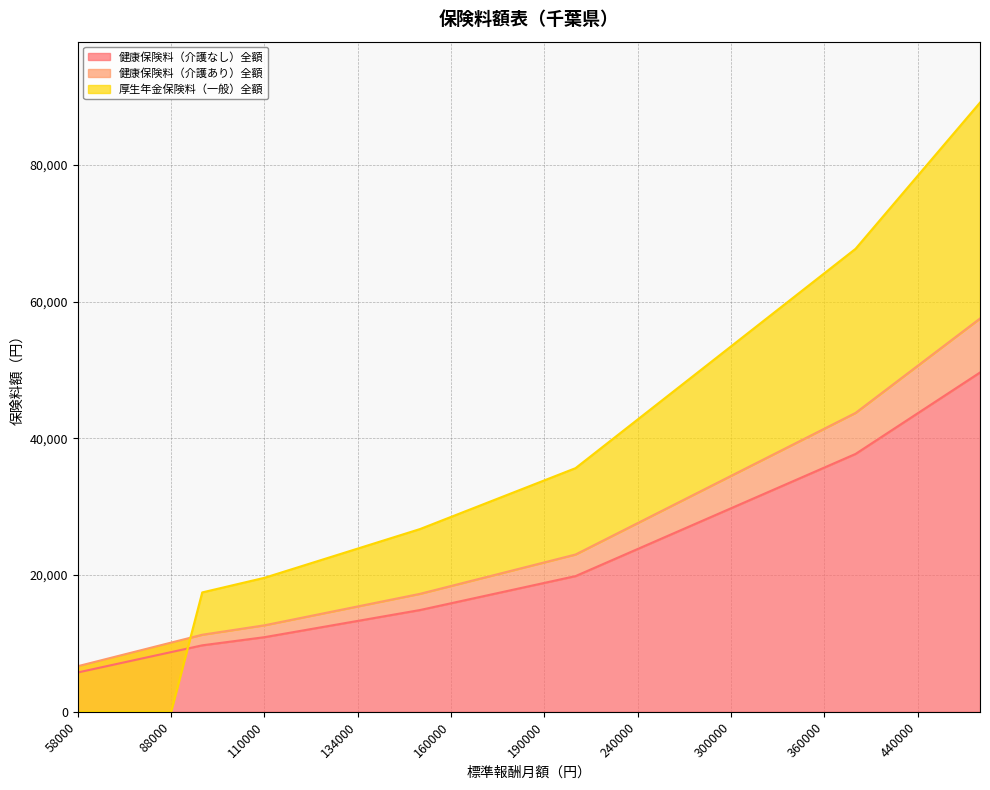

What is the value of the 健康保険料（介護なし）全額 point at the 7th from the left?

10923.0